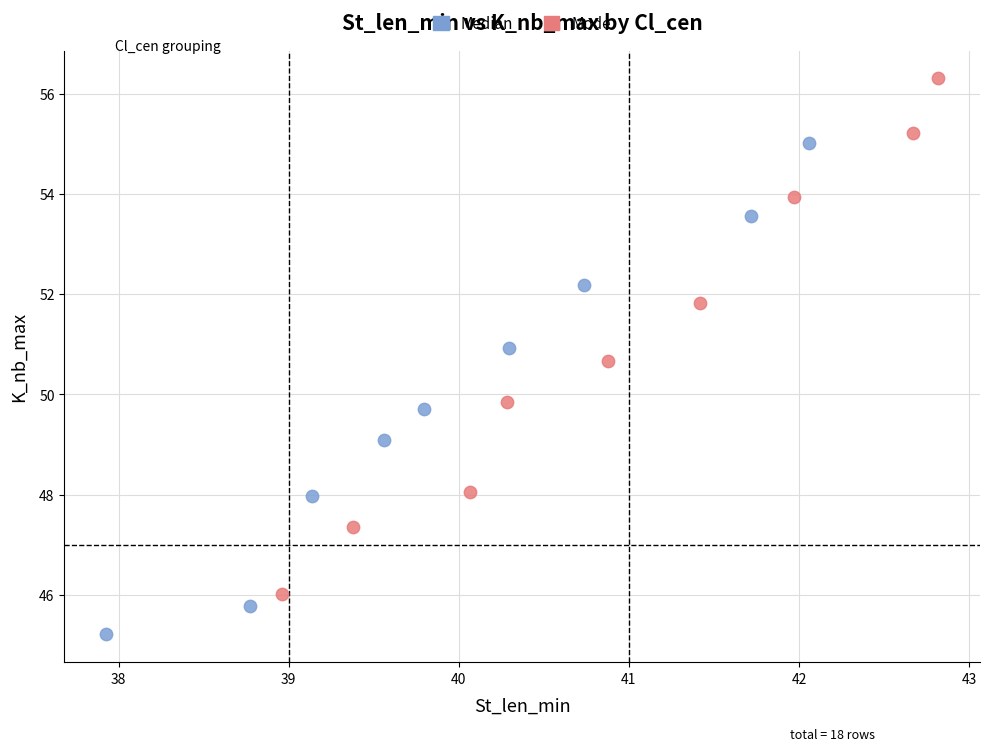

Which series contains the highest Y value?

Mode